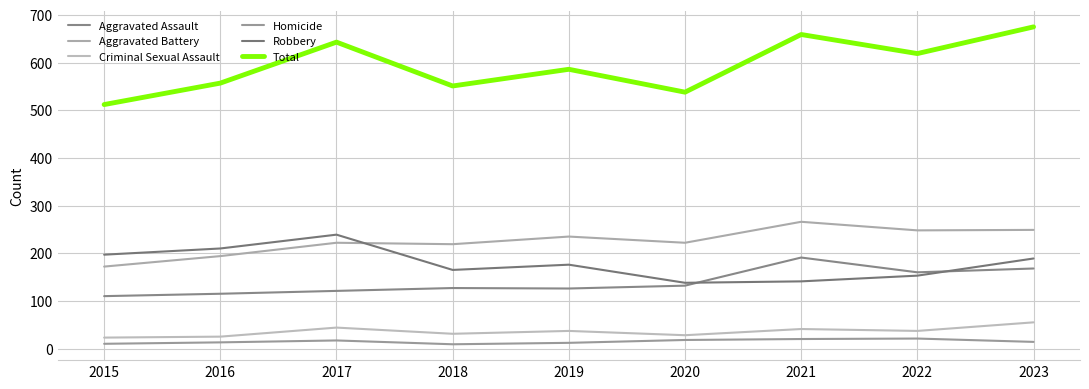

True or false: Criminal Sexual Assault and Aggravated Assault intersect in this chart.

False